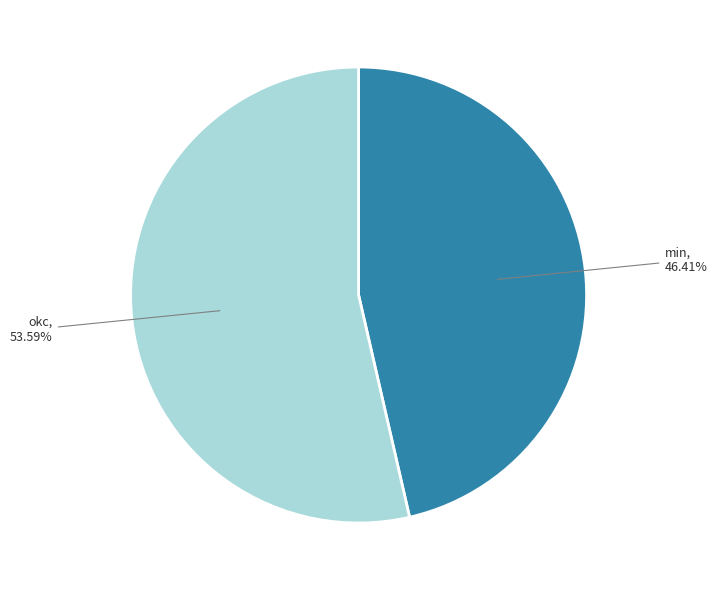

Between okc and min, which is larger?

okc